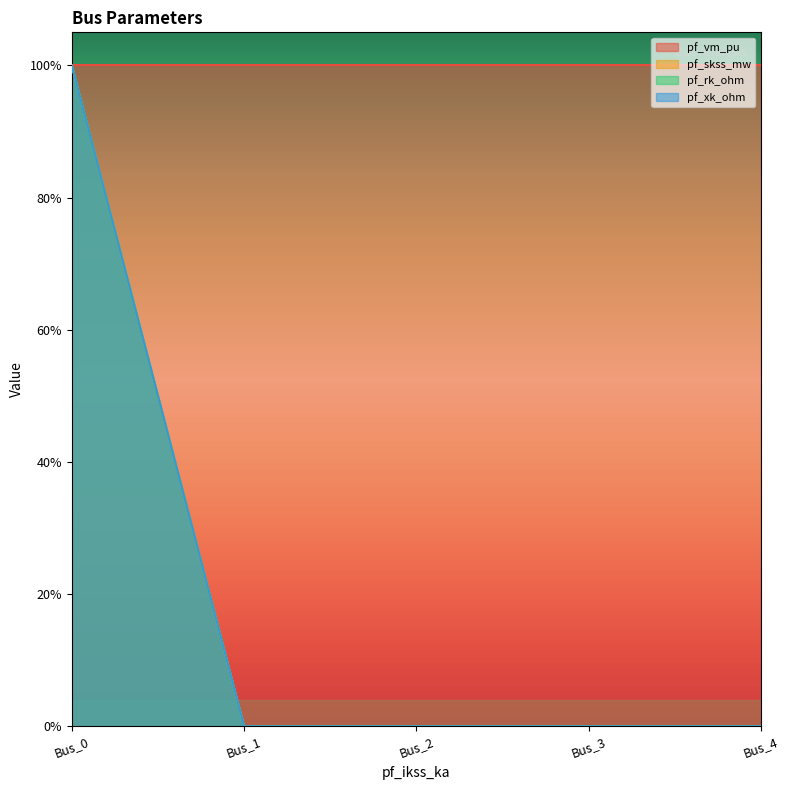

What is the sum of the pf_rk_ohm values at Bus_3 and Bus_0?

1